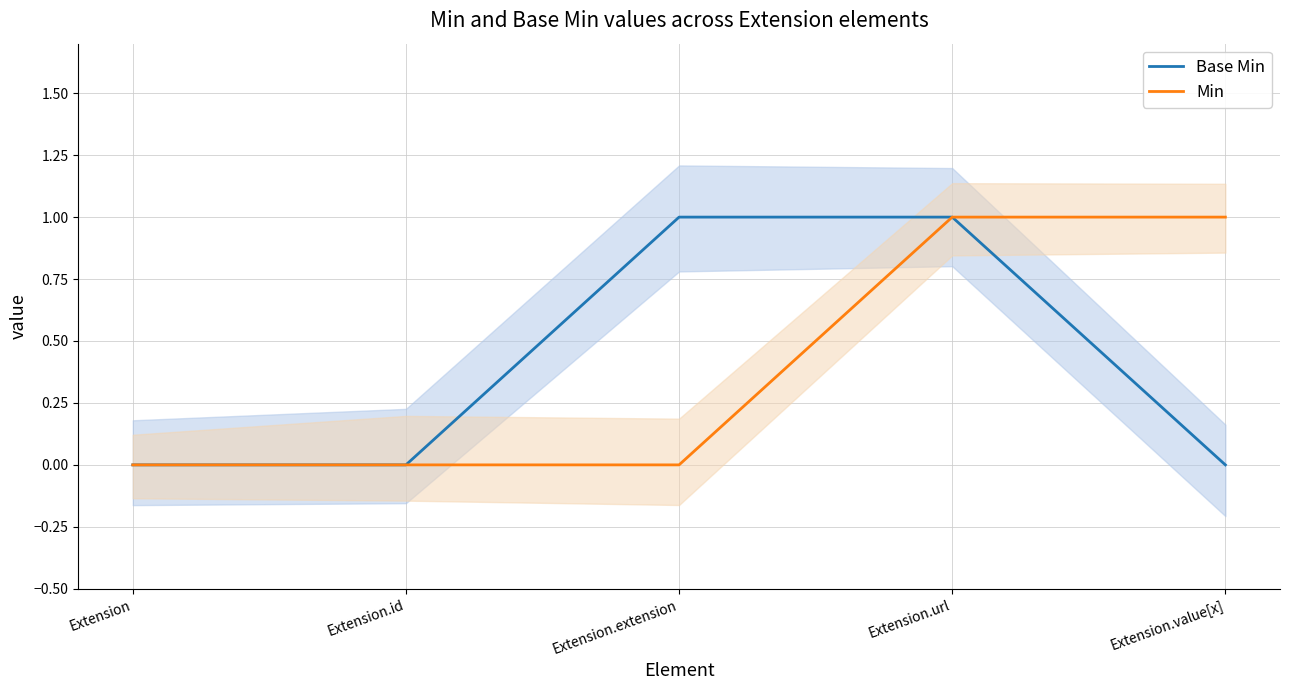

Which series has the largest range (max minus min)?

Base Min